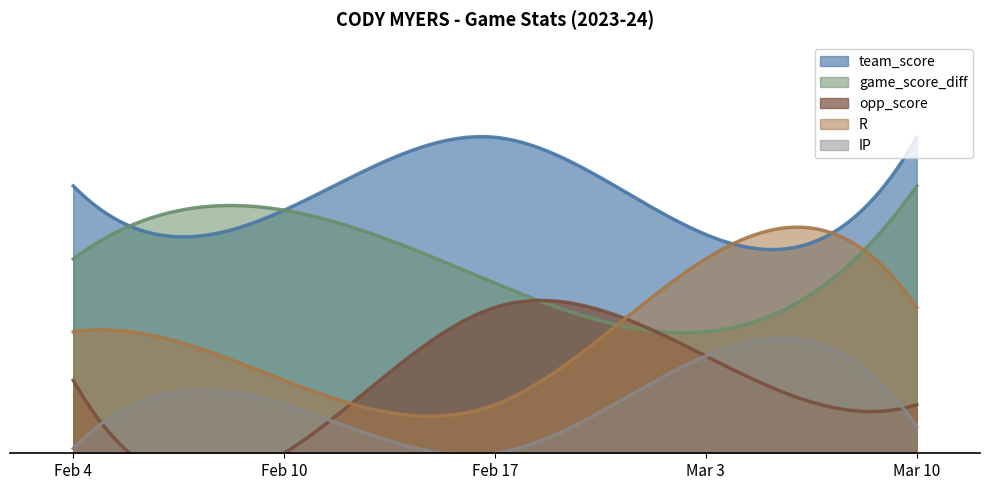

What is the difference between the maximum and minimum values in the opp_score series?

6.0